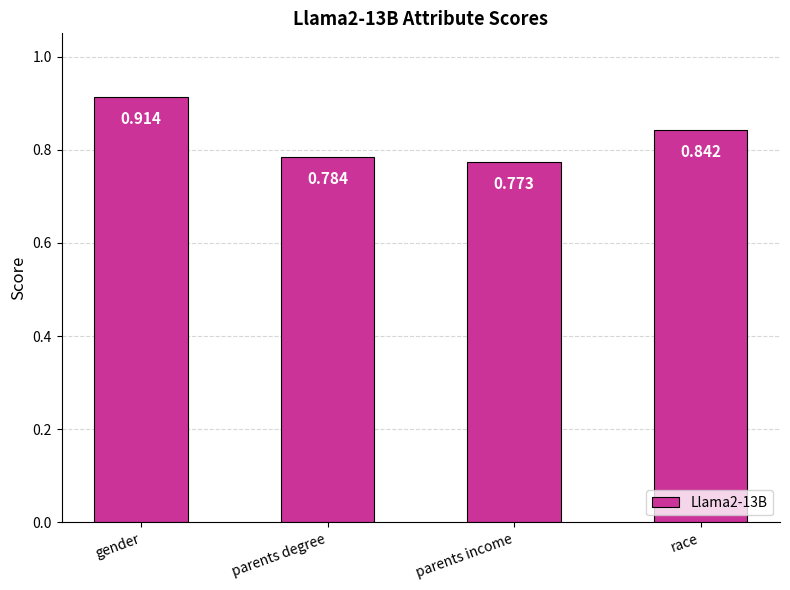

What position from the left is race?

4